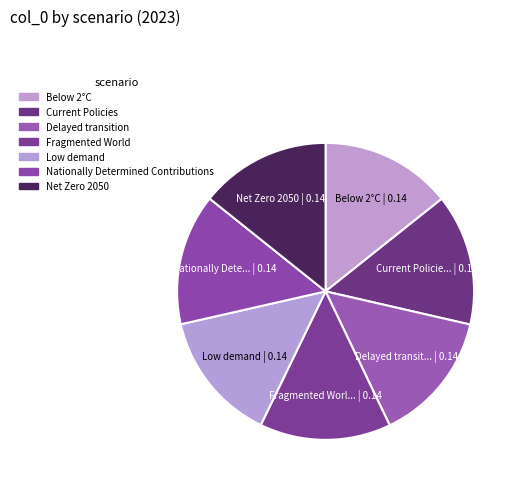

Which slice is the smallest?

Low demand